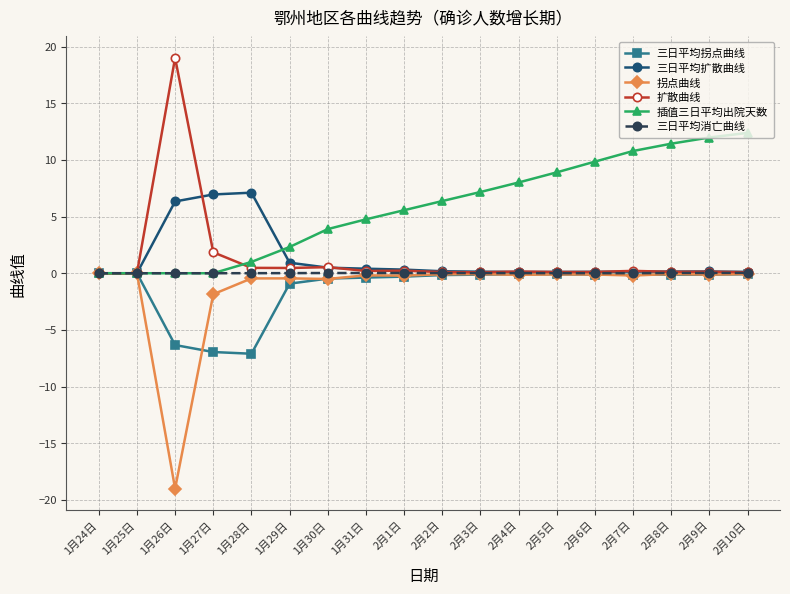

Where is 三日平均拐点曲线 nearest to the value -3?

1月29日